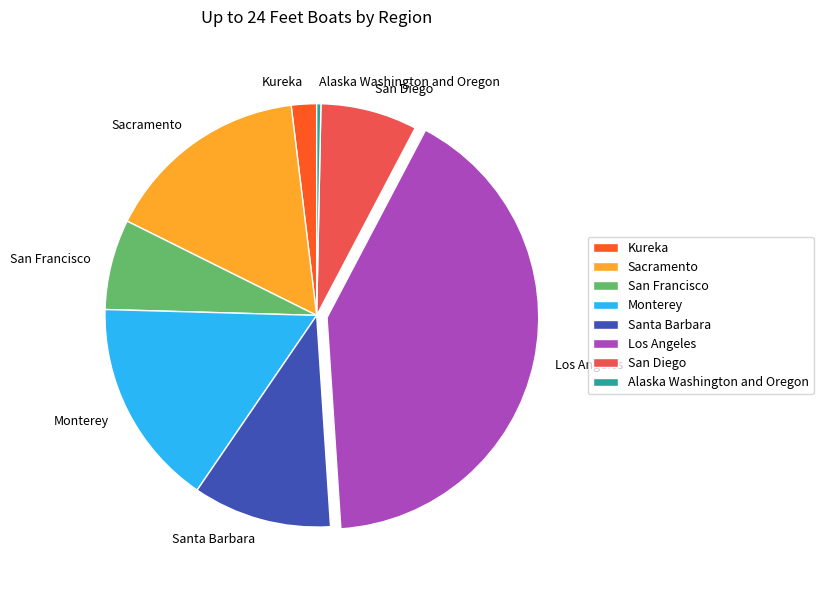

Does San Diego represent more than half of the total?

No